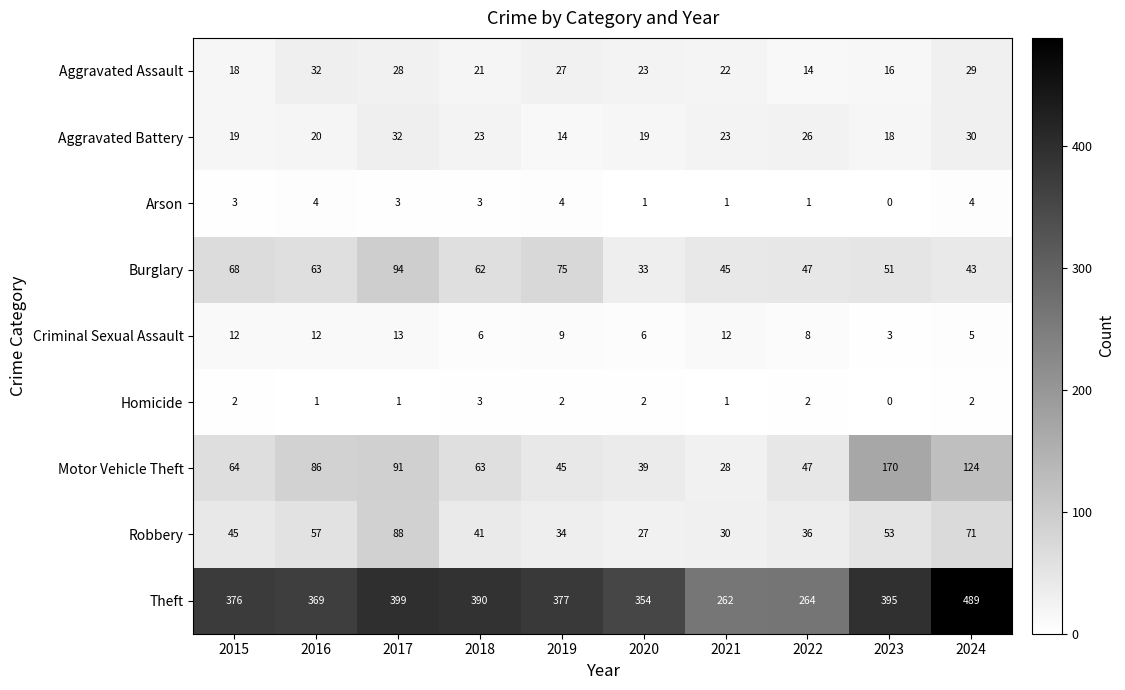

The value of Robbery at 2024 is 71. True or false?

True